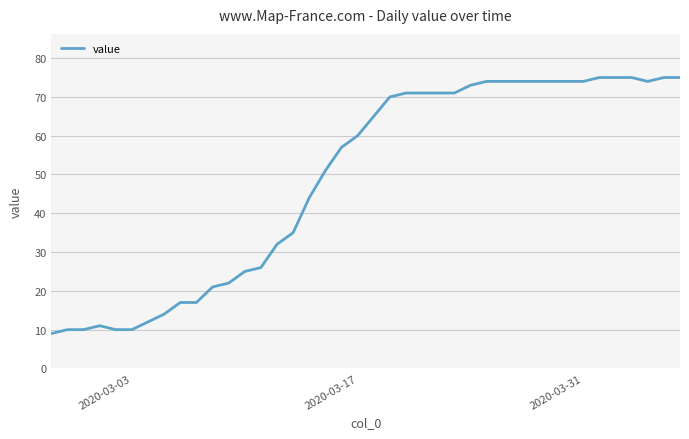

What is the minimum value shown in the chart?

9